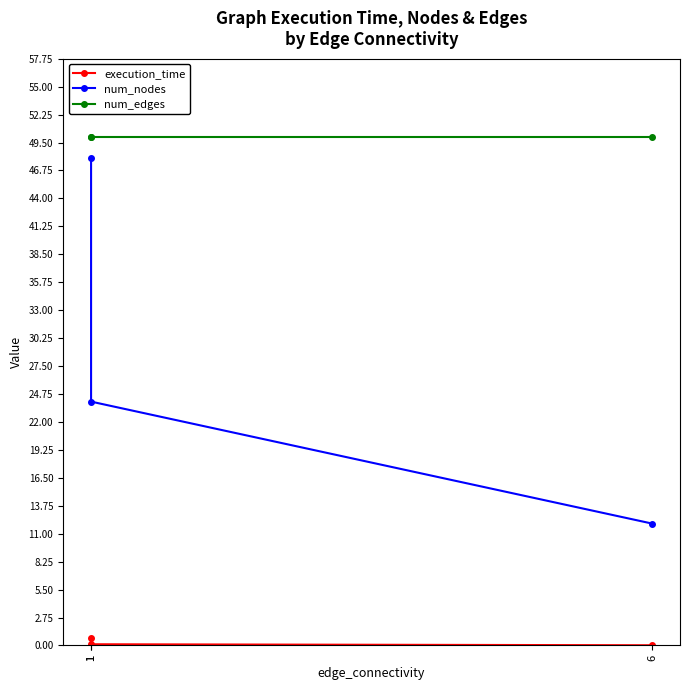

Which has a higher value, 1 or 6?

1